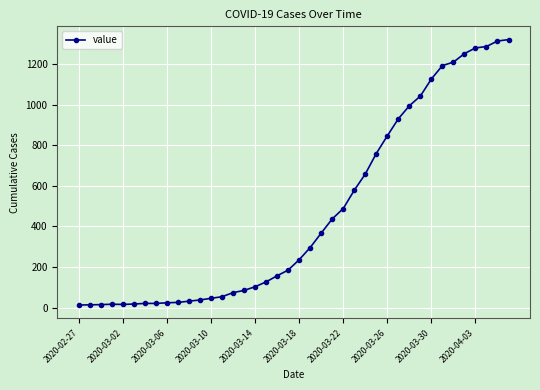

What is the value of the 38th point from the left?

1286